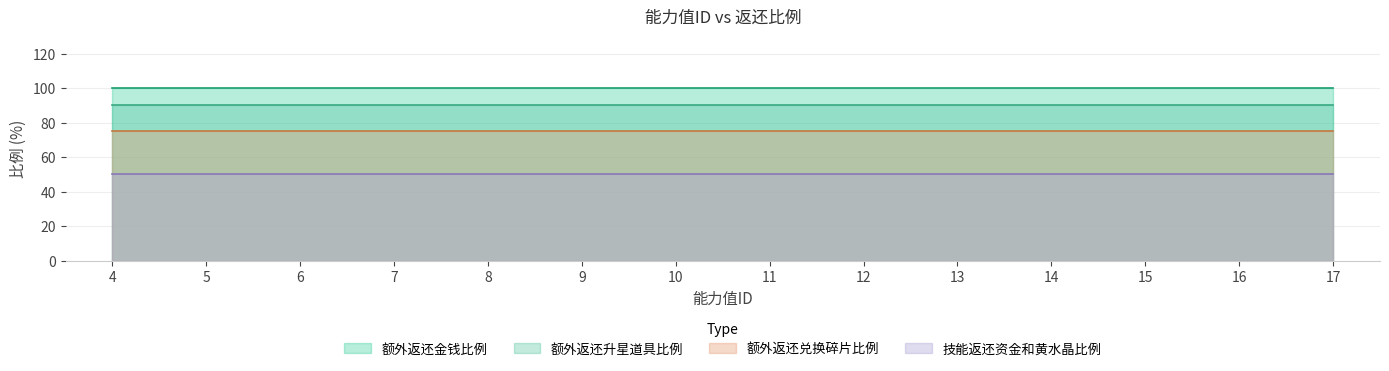

What is the total value across all series at 9?

315